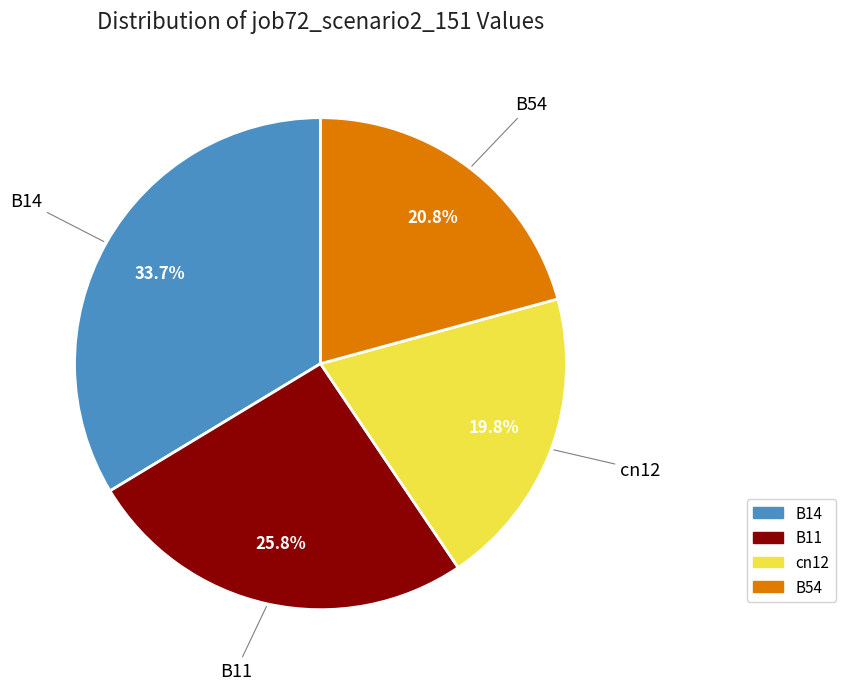

What percentage is the B11 slice, to the nearest percent?

26%